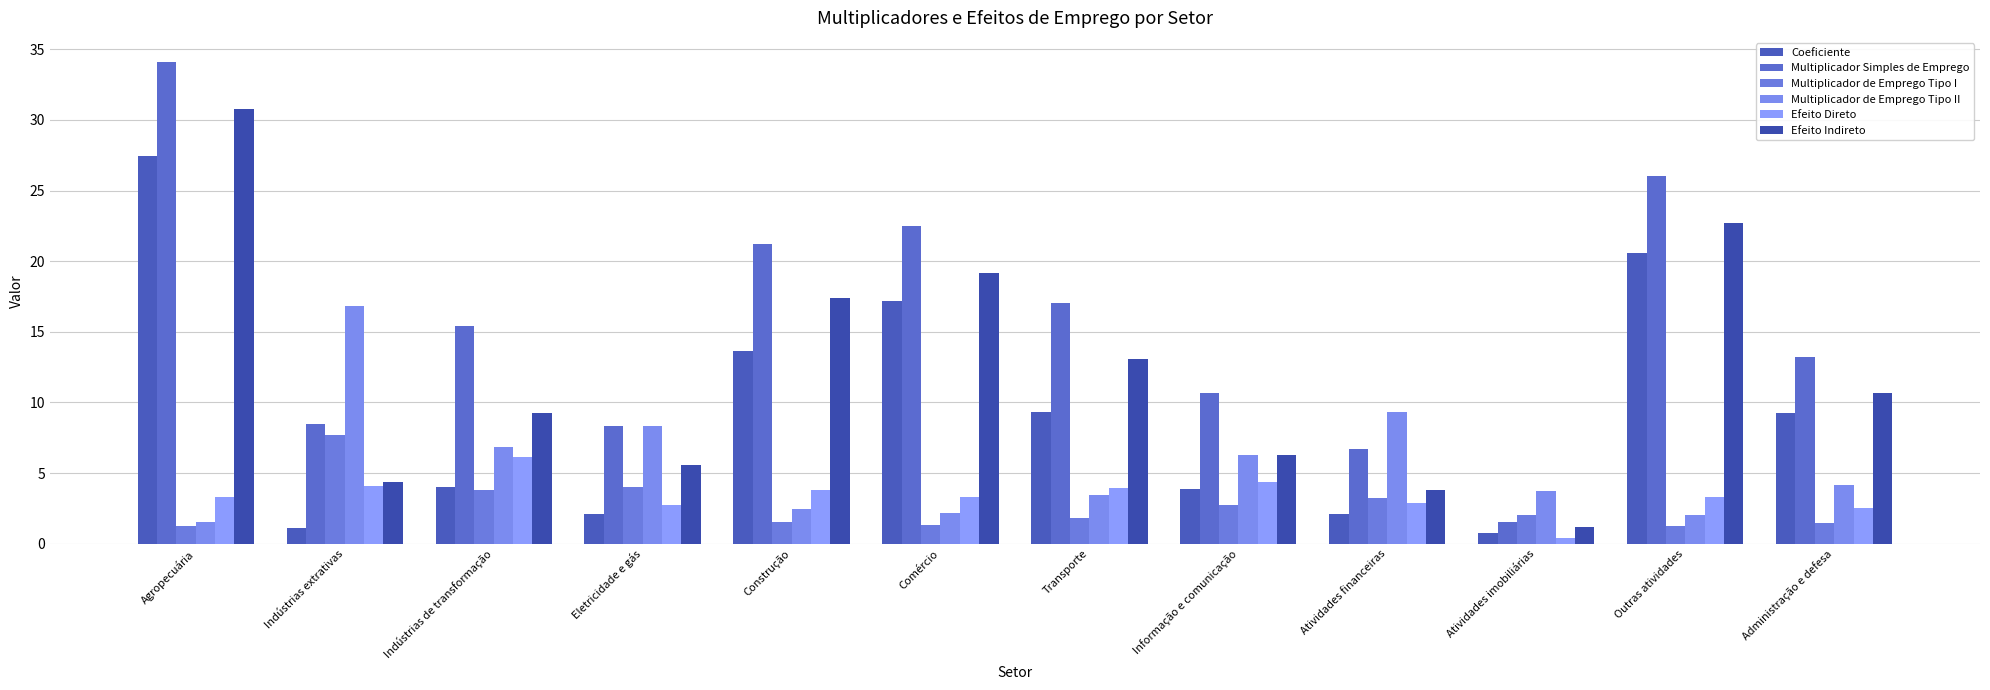

What value does the Efeito Indireto series have at Atividades imobiliárias?

1.2